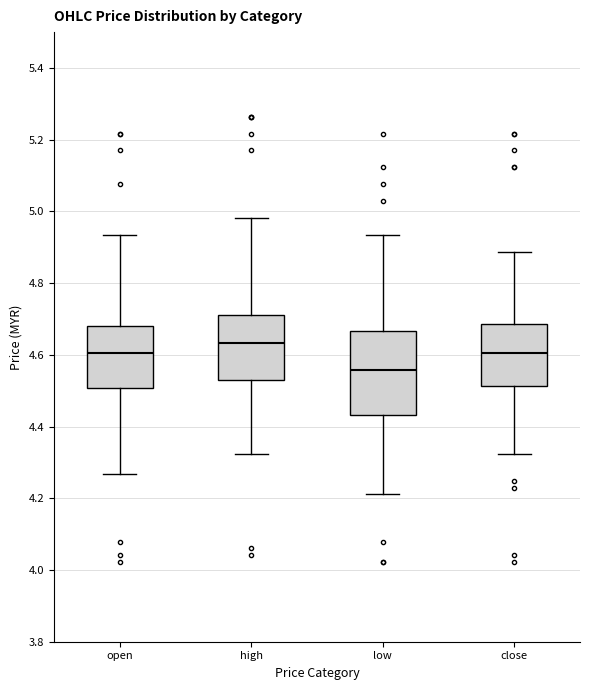

Which box is the tallest, from its lower edge to its upper edge?

low